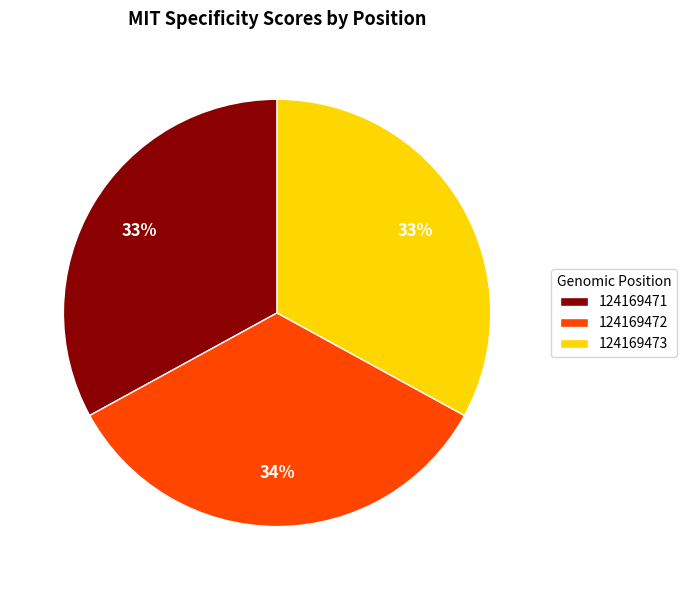

Does 124169472 account for over 50% of the chart?

No